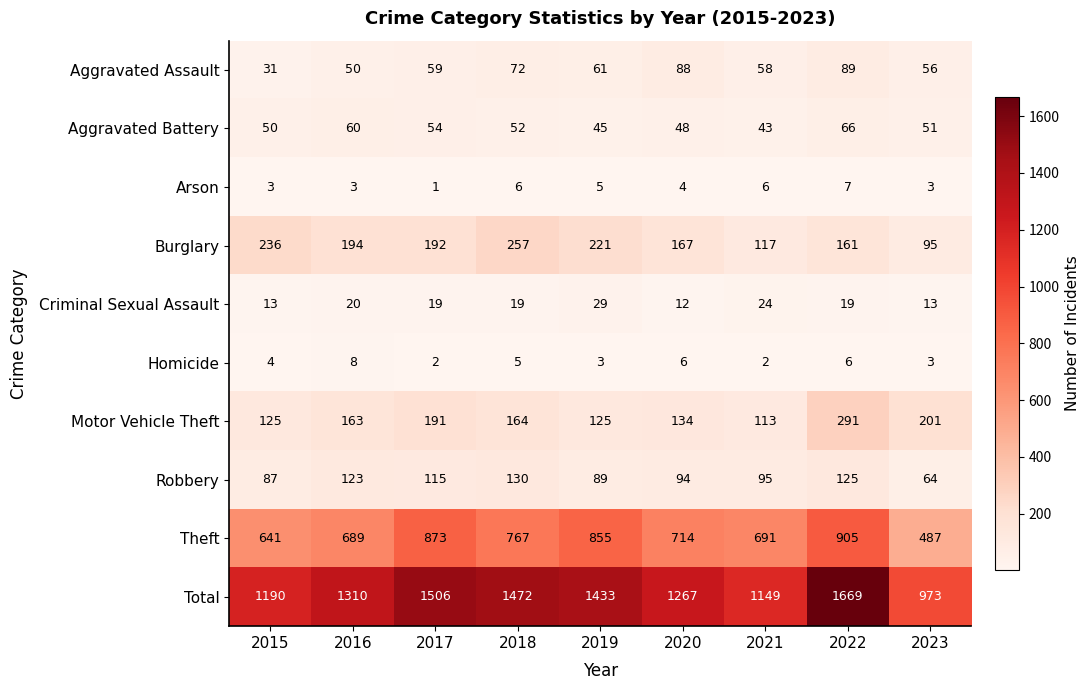

Which category has the lowest value in the Arson series?

2017